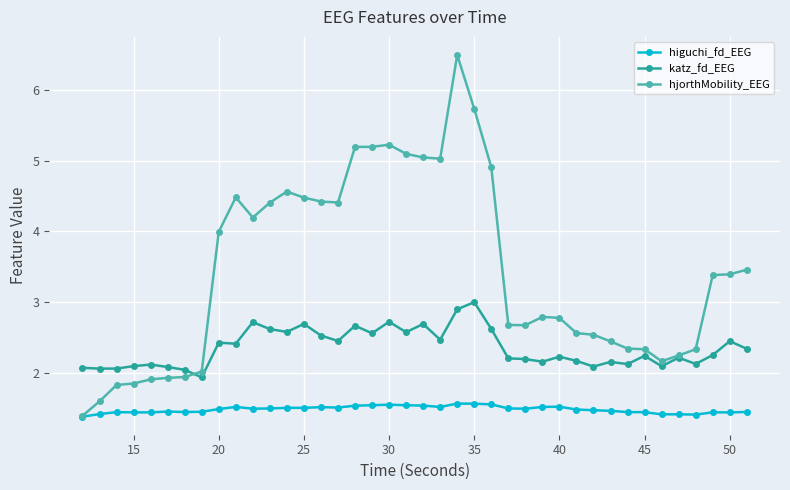

True or false: katz_fd_EEG and higuchi_fd_EEG intersect in this chart.

False